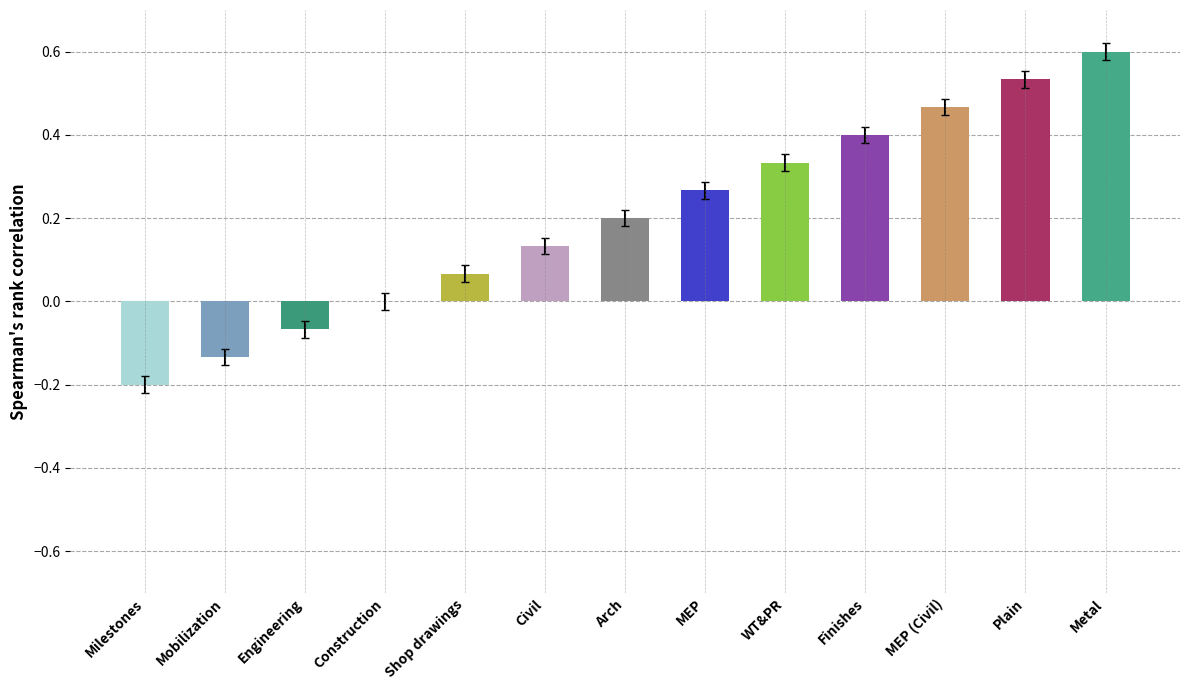

The chart shows a value of -0.0 at Engineering. True or false?

False